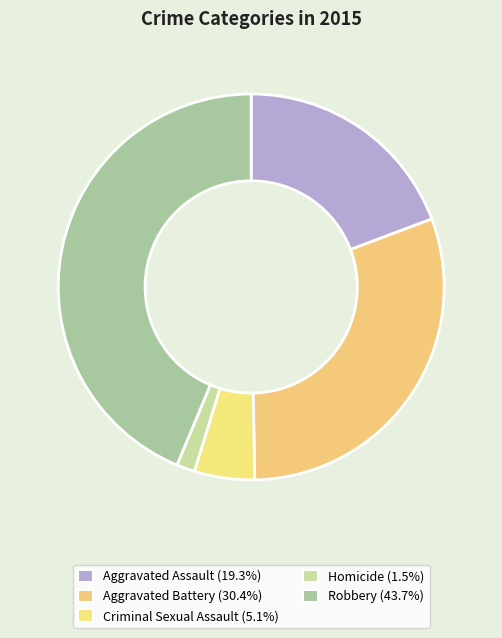

Between Robbery and Homicide, which is larger?

Robbery